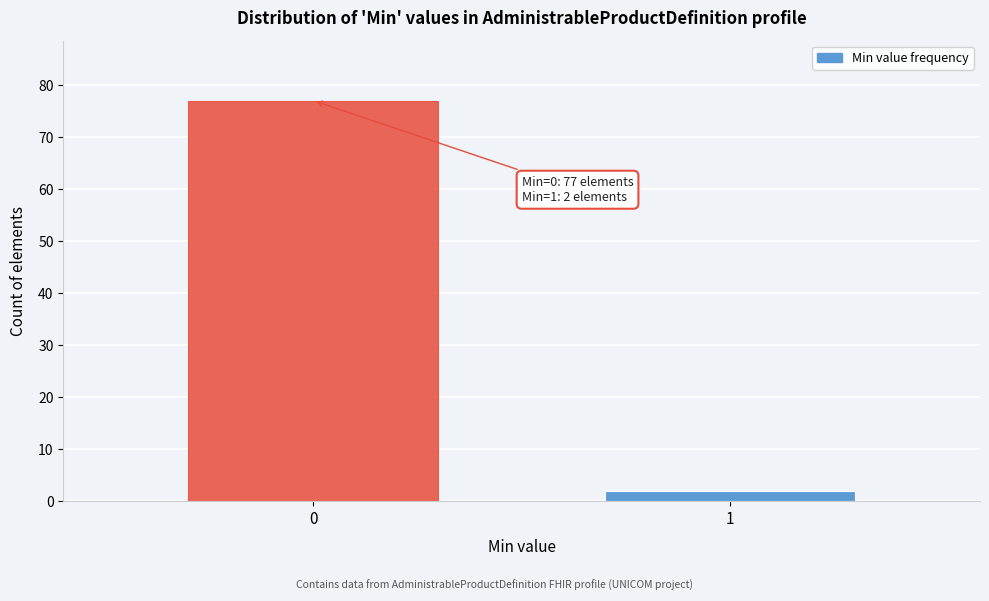

Reading left to right, what are all the values shown in this chart?

0=77	1=2